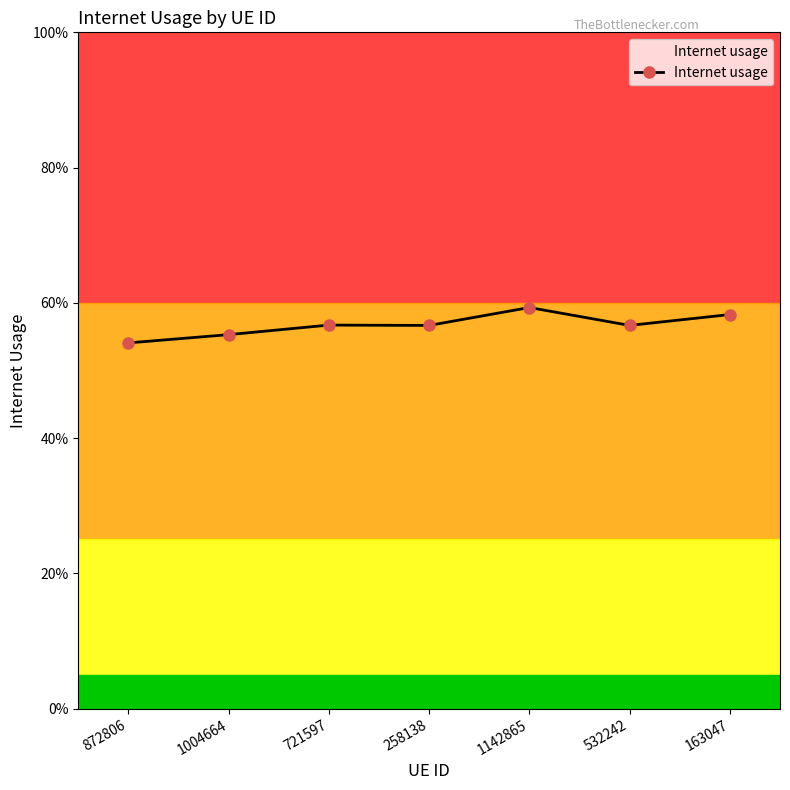

At which label is the value closest to 0?

872806